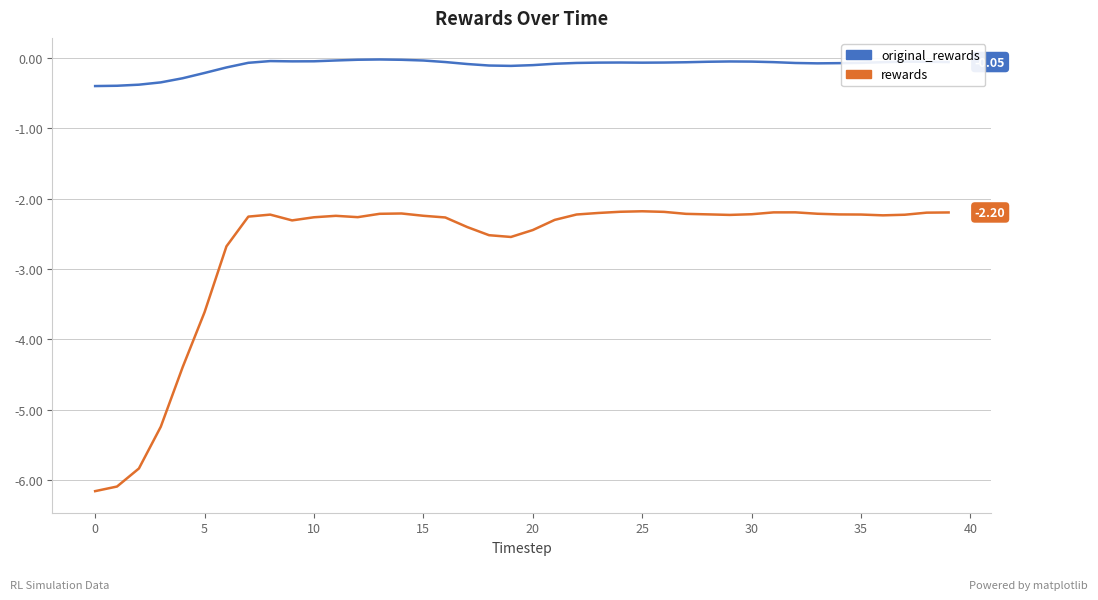

True or false: original_rewards and rewards intersect in this chart.

False